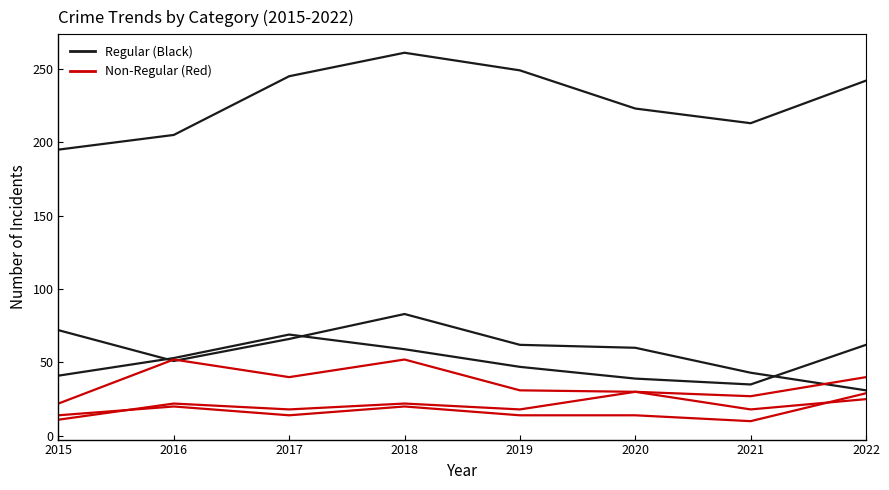

Does the chart have visible grid lines?

No